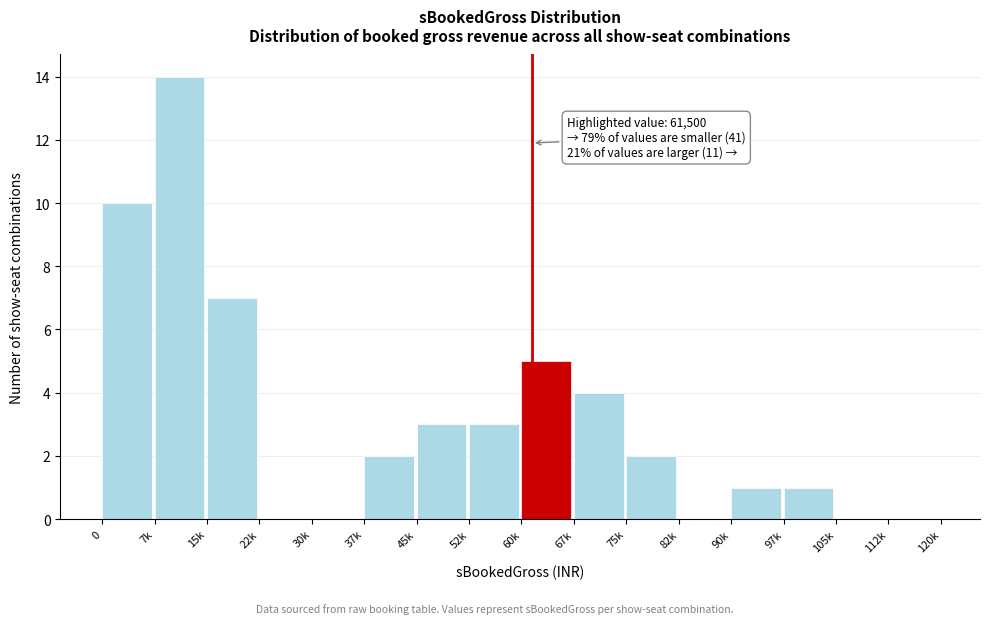

Reading right to left, extract all data points from this chart.

112k=0	105k=0	97k=1	90k=1	82k=0	75k=2	67k=4	60k=5	52k=3	45k=3	37k=2	30k=0	22k=0	15k=7	7k=14	0=10